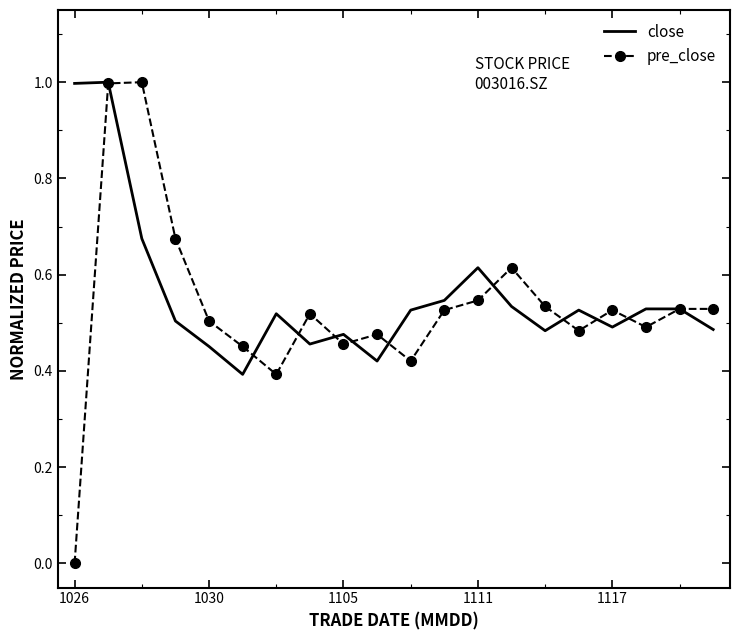

Which series has the largest range (max minus min)?

pre_close